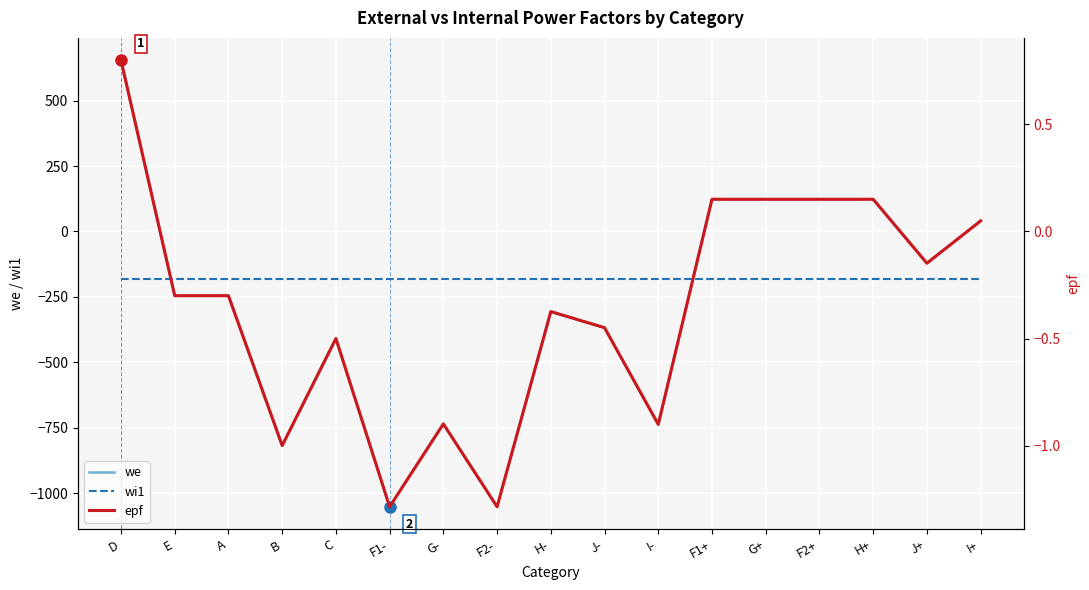

Rank the series by their maximum value, from lowest to highest.

wi1, epf, we